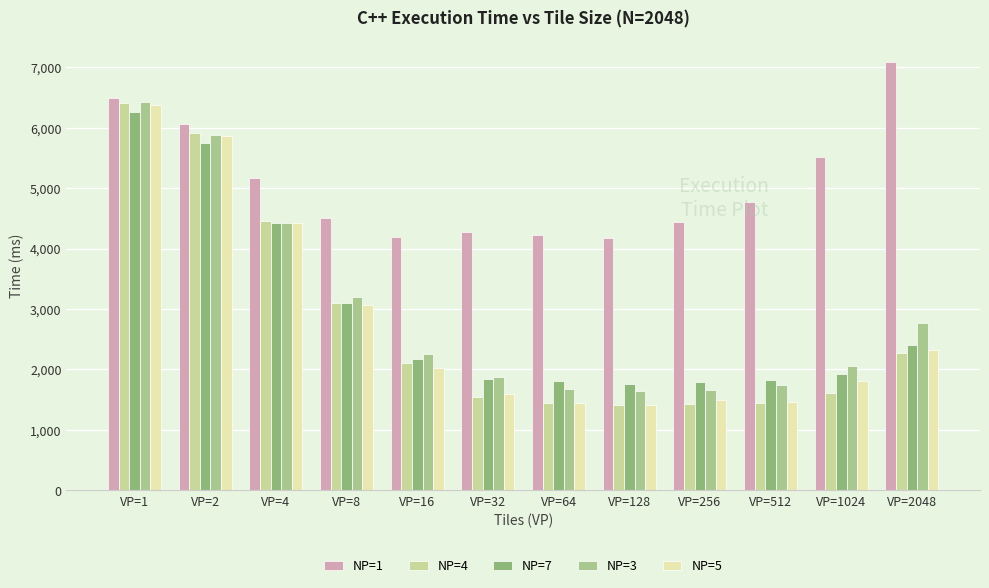

Which series has the widest spread of values?

NP=4